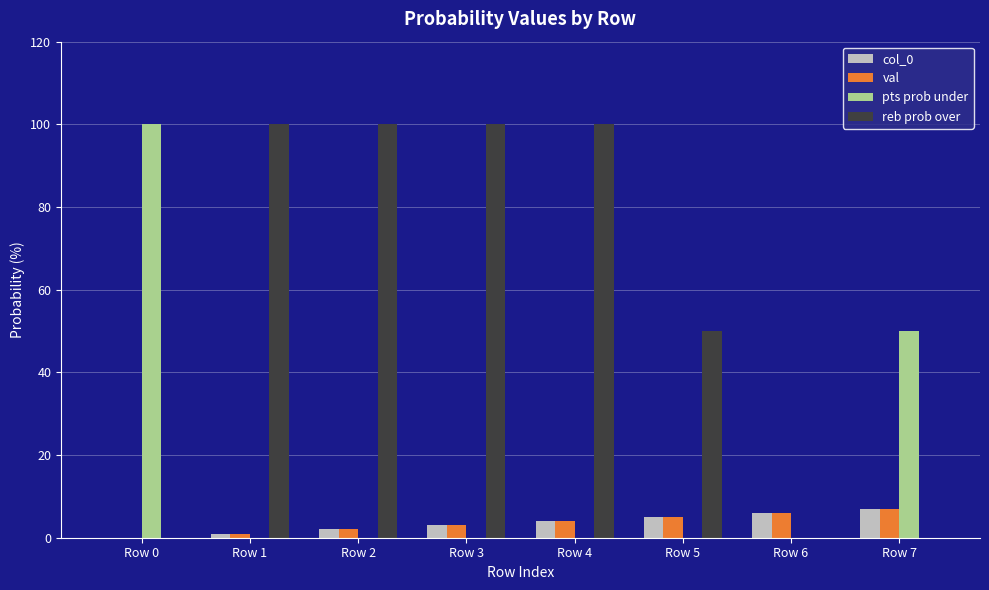

Which series has the largest total across all categories?

reb prob over